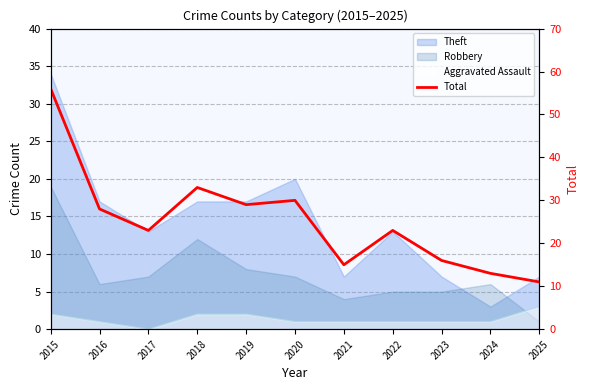

The value at 2020 is 30. True or false?

True